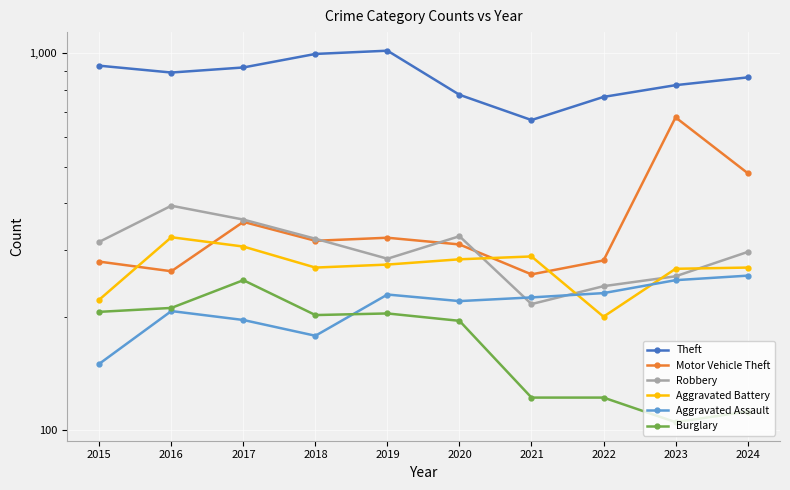

Between 2015 and 2023, which series saw the biggest shift?

Motor Vehicle Theft